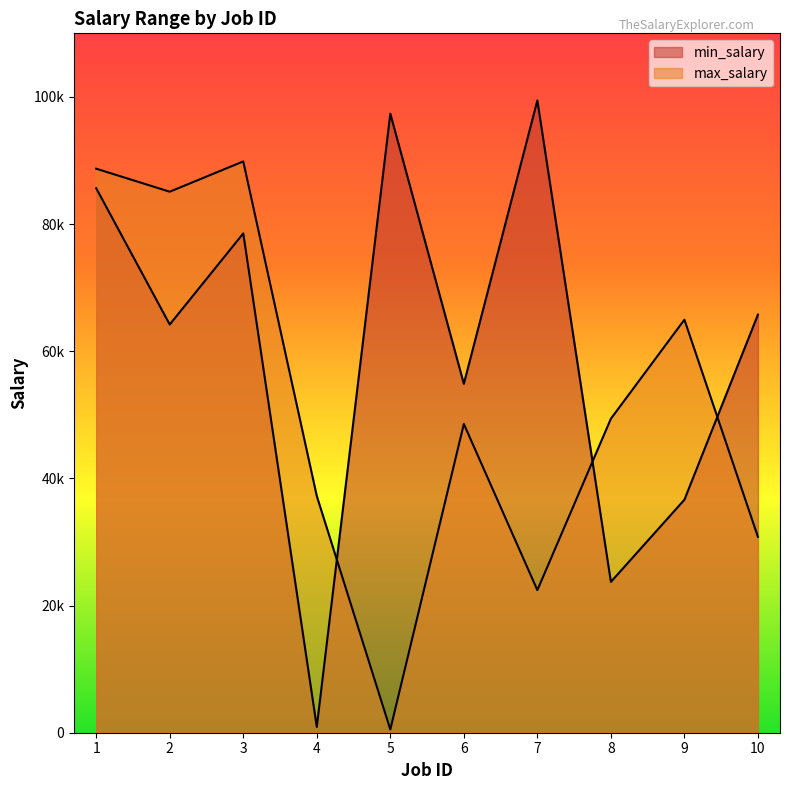

What value does the max_salary series have at 10, to the nearest 100?

30800